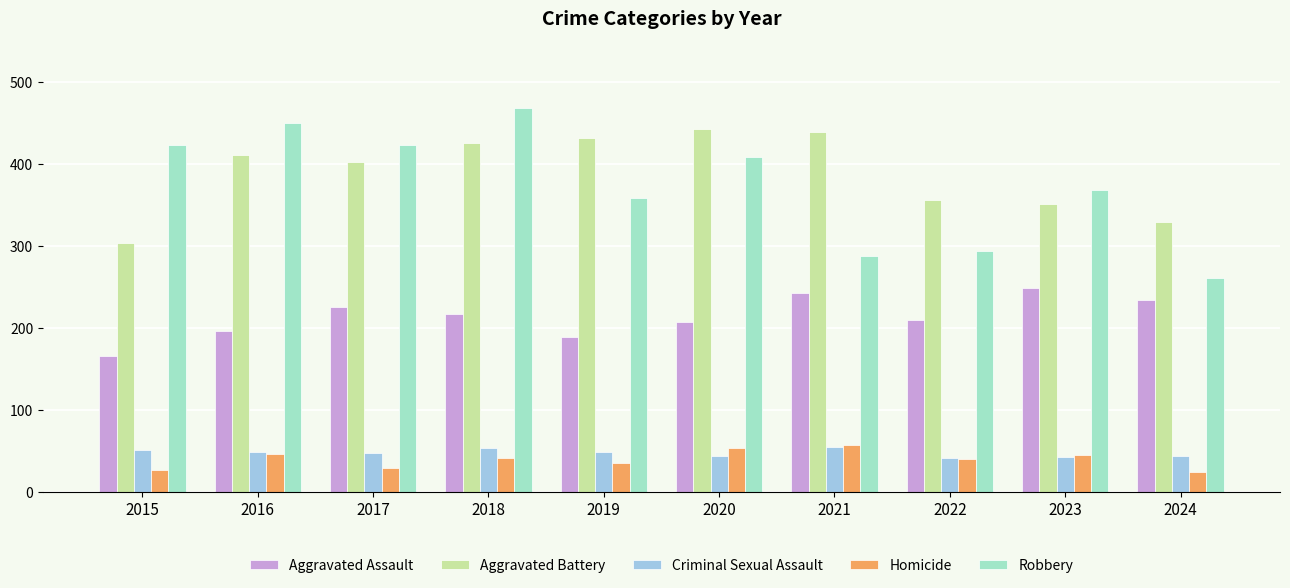

What is the total value across all series at 2017?

1127